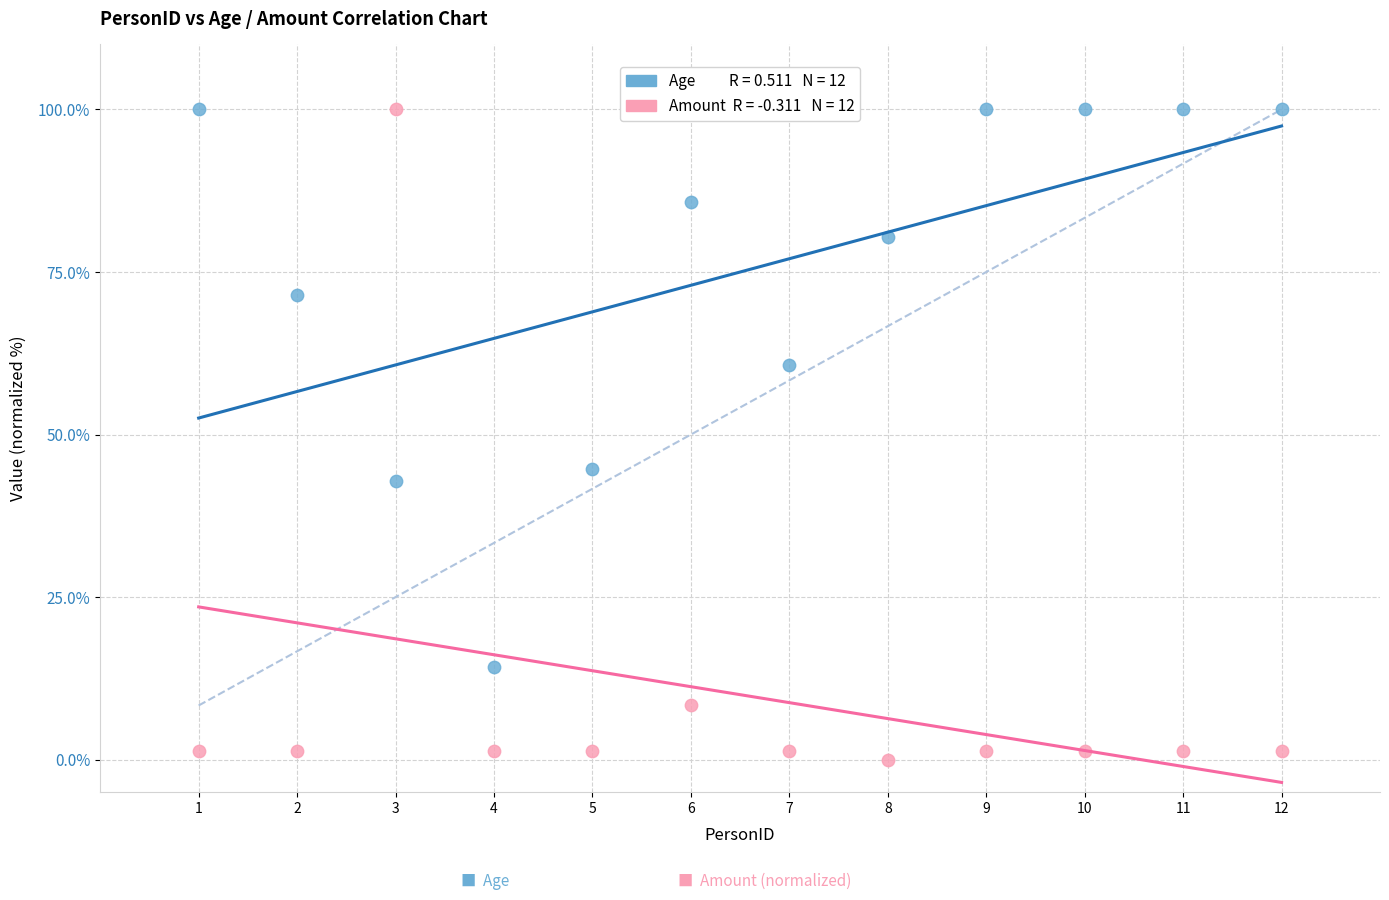

Across all series, what Y value is closest to 50?

44.6